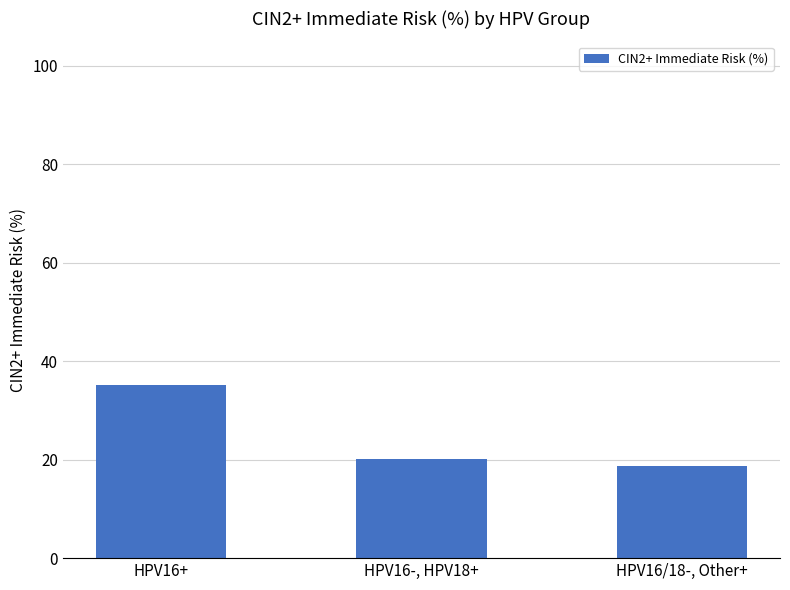

What is the sum of the values at HPV16/18-, Other+ and HPV16+?

53.9